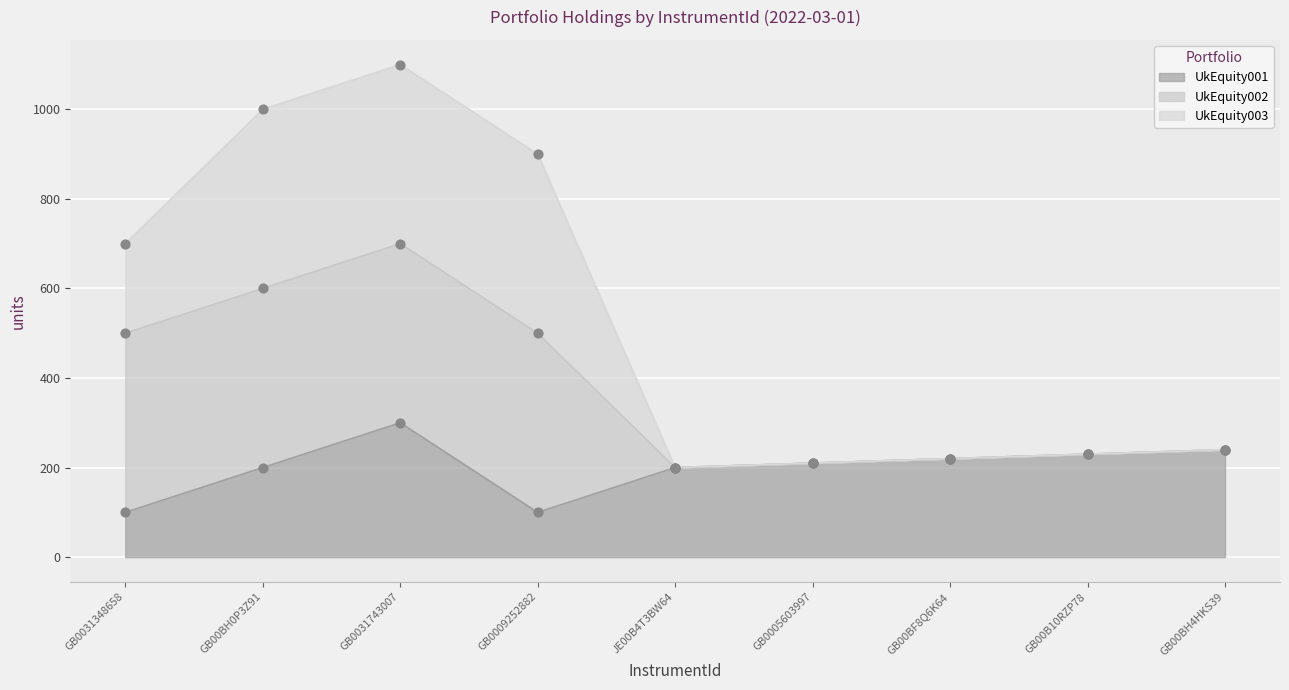

Is the value of UkEquity003 at GB0009252882 greater than the value of UkEquity001 at GB00BH4HKS39?

Yes